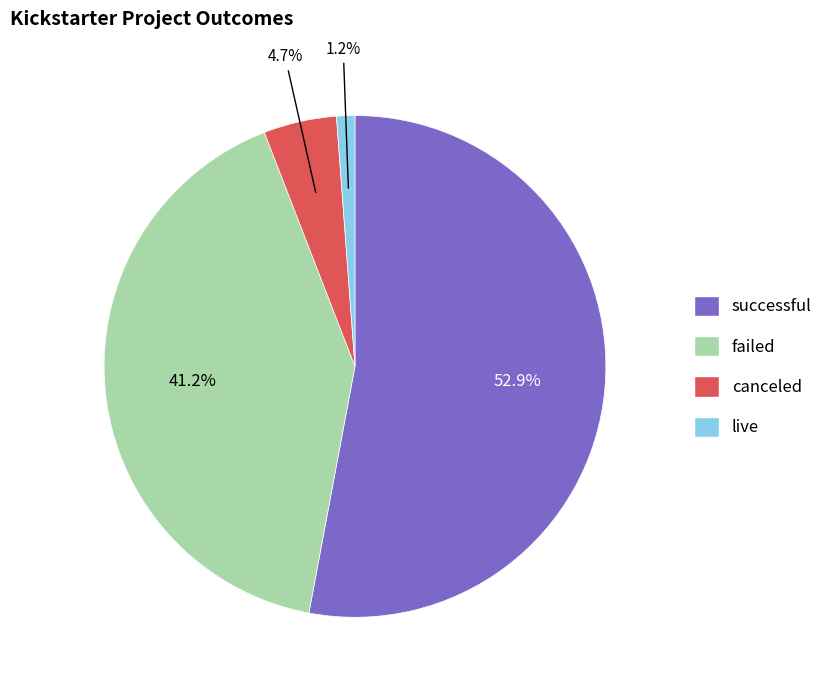

What percentage is the live slice, to the nearest percent?

1%